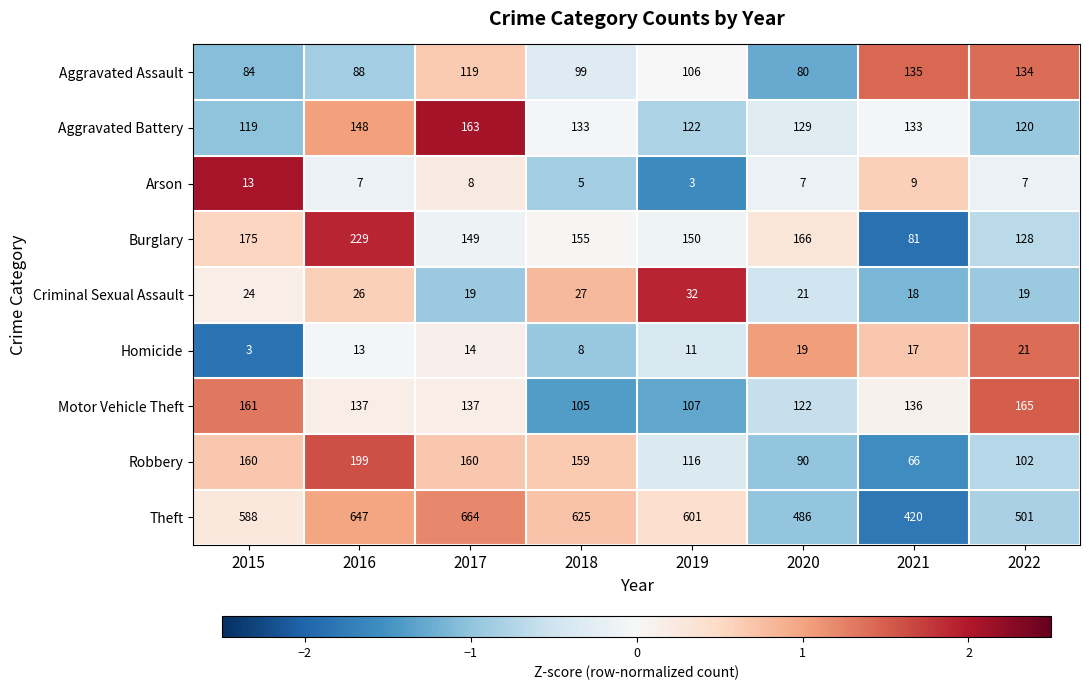

Is it true that Homicide equals 6 at 2019?

False